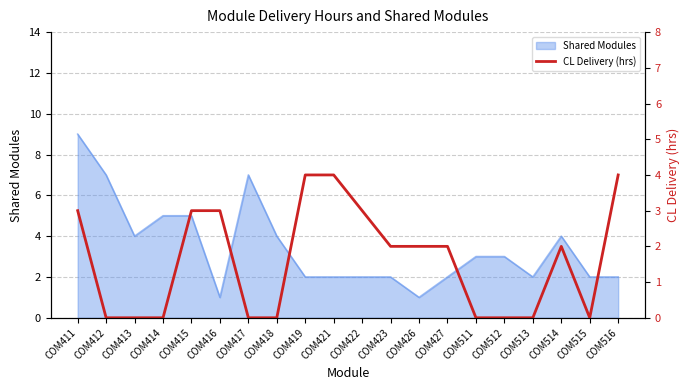

How many positive values are there?

11